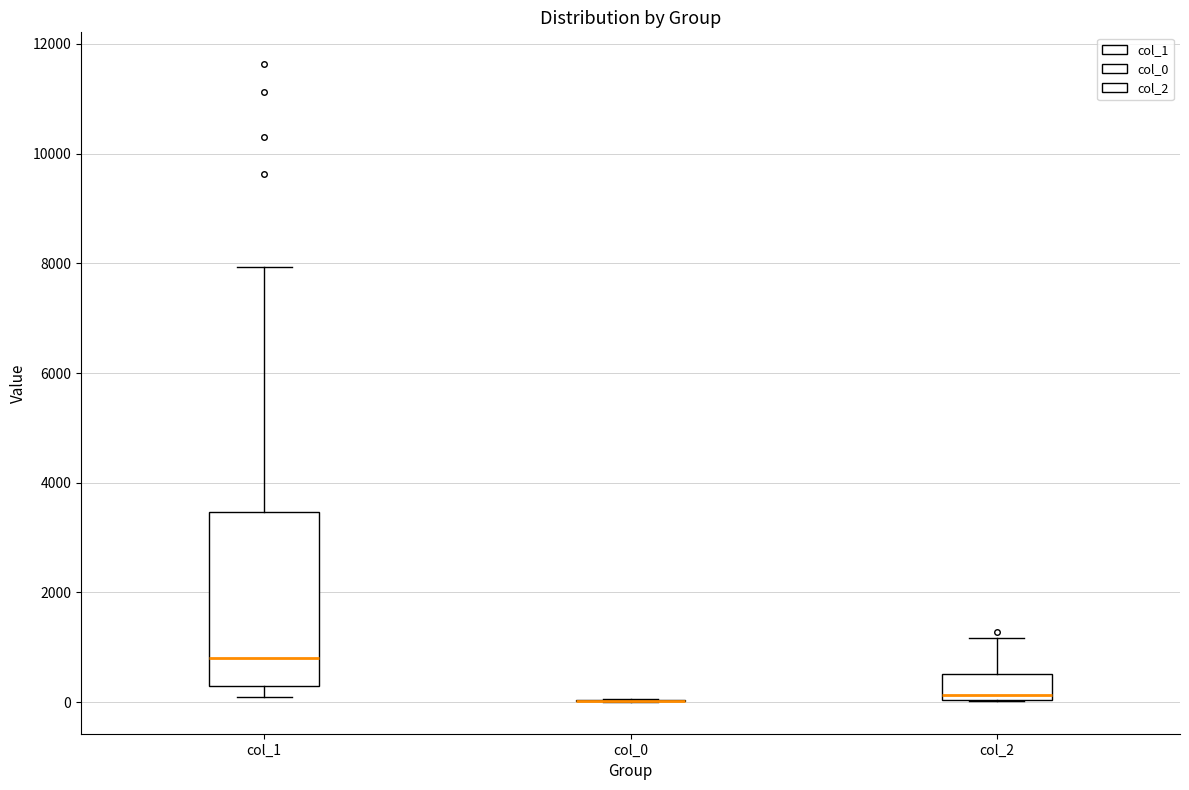

Reading left to right, transcribe this box plot: for each box, give where its median line is, the range the box spans, and where its two whiskers end, as read against the y-axis. The values are not printed on the chart, so give them approximately, as read against the axis.

col_1: median 800, box 200 to 3400, whiskers 200 (just below the box's lower edge) to 8000
col_0: box collapsed to a line at 0, whiskers 0 to 0
col_2: median 200, box 0 to 600, whiskers 0 to 1200